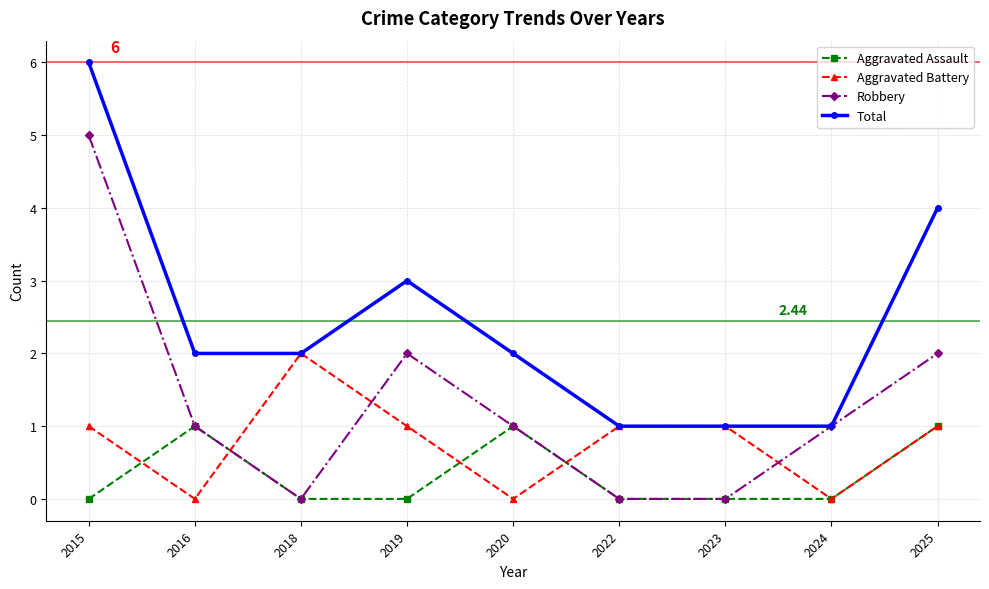

Is the value of Robbery at 2018 greater than the value of Aggravated Assault at 2016?

No